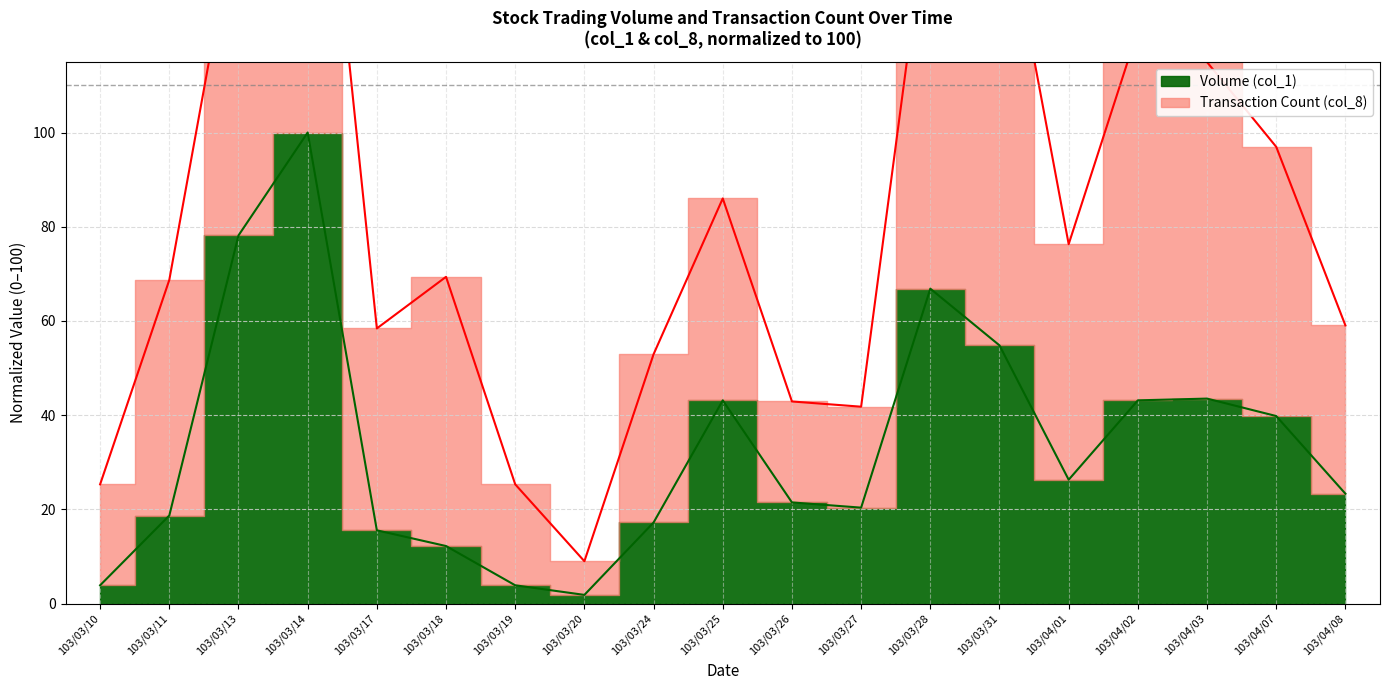

At which category does the chart reach its peak across all series?

103/03/14